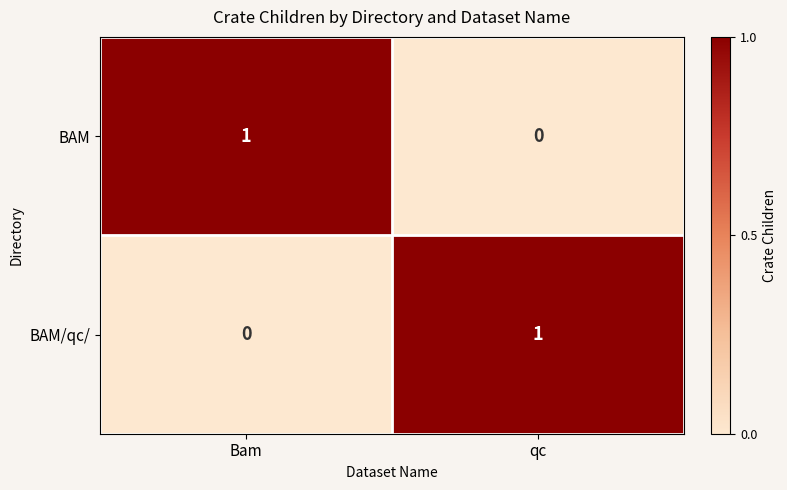

Rank the series at Bam from highest to lowest value.

BAM, BAM/qc/